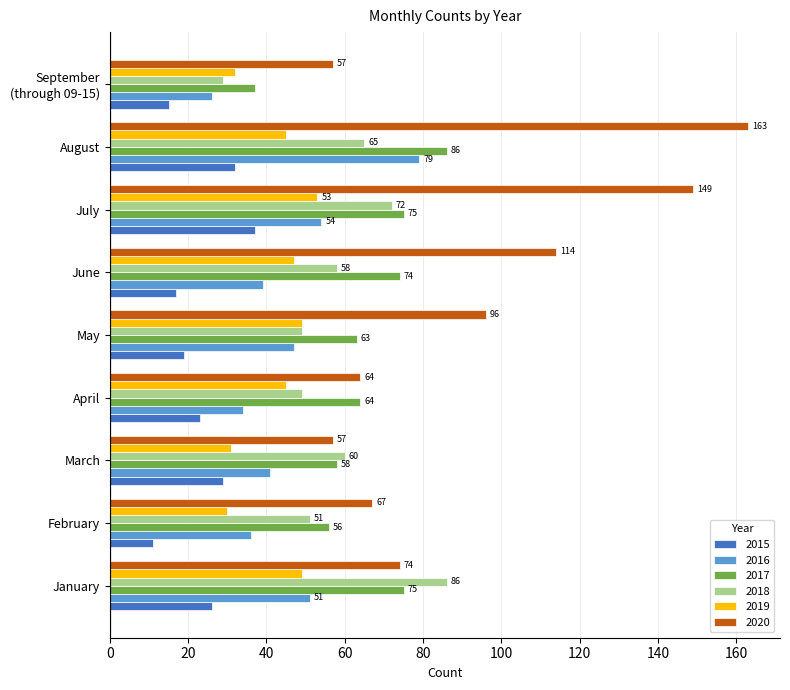

Which category has the highest value across all series?

August